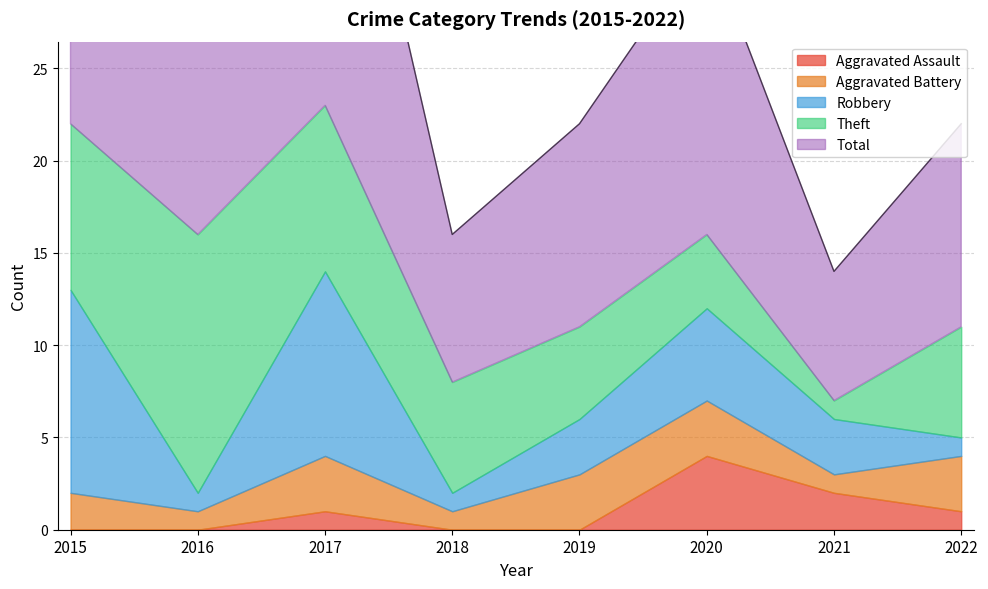

What is the sum of the Robbery values at 2018 and 2016?

2